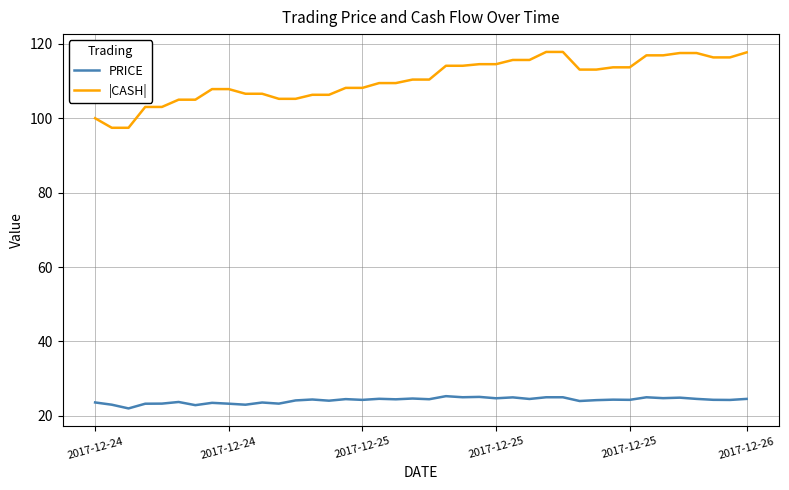

Which series has the largest total across all categories?

|CASH|